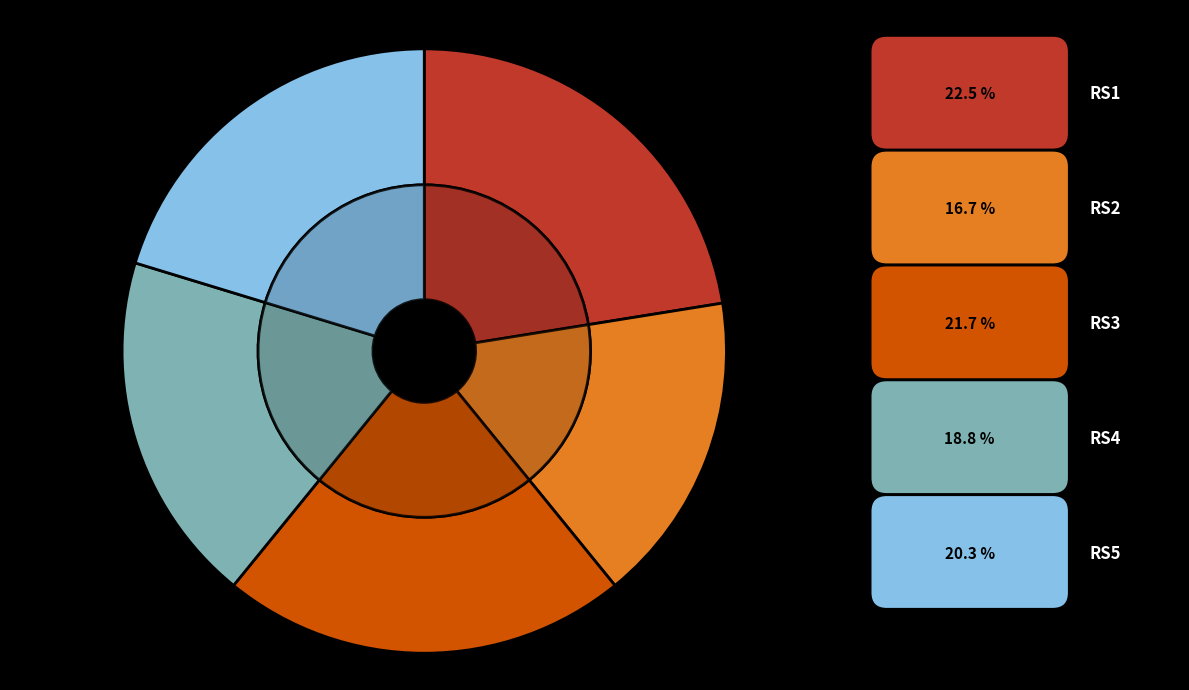

Is it true that RS5 is 7% of the pie?

False